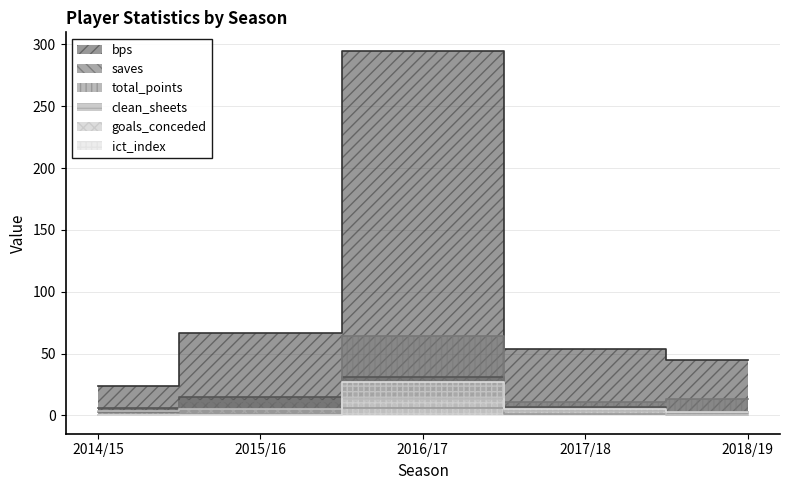

Reading left to right, list all the values displayed in this chart.

bps: 2014/15=24.0	2015/16=67.0	2016/17=295.0	2017/18=54.0	2018/19=45.0
saves: 2014/15=6.0	2015/16=15.0	2016/17=31.0	2017/18=7.0	2018/19=3.0
total_points: 2014/15=3.0	2015/16=12.0	2016/17=64.0	2017/18=11.0	2018/19=13.0
clean_sheets: 2014/15=0.0	2015/16=1.0	2016/17=6.0	2017/18=1.0	2018/19=2.0
goals_conceded: 2014/15=4.0	2015/16=5.0	2016/17=13.0	2017/18=4.0	2018/19=0.0
ict_index: 2014/15=0.0	2015/16=0.0	2016/17=26.8	2017/18=5.5	2018/19=2.6